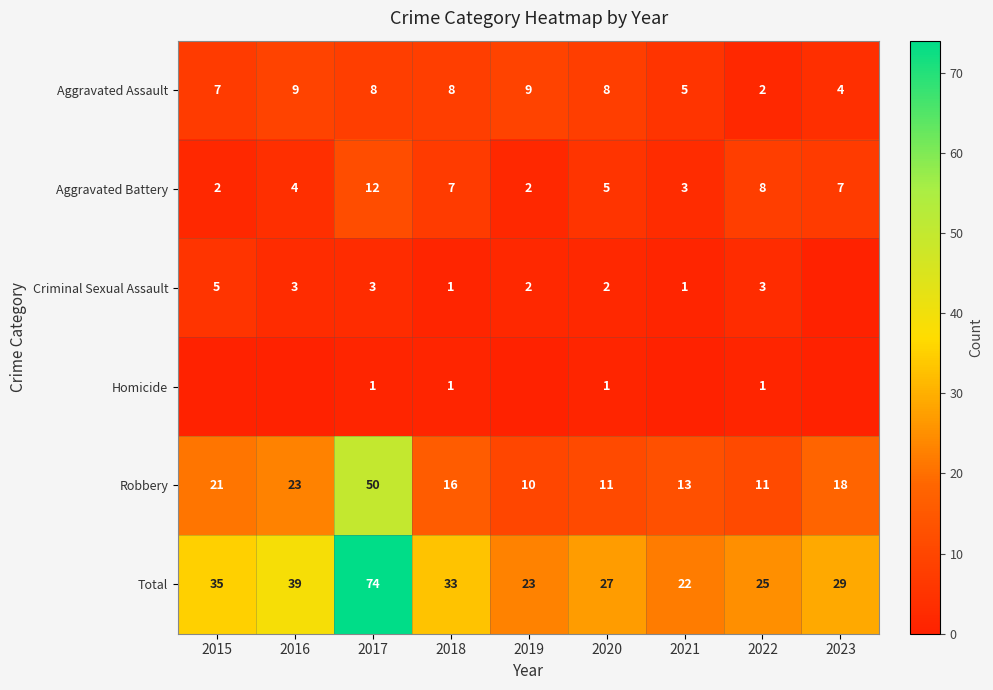

The value of Criminal Sexual Assault at 2015 is 8. True or false?

False